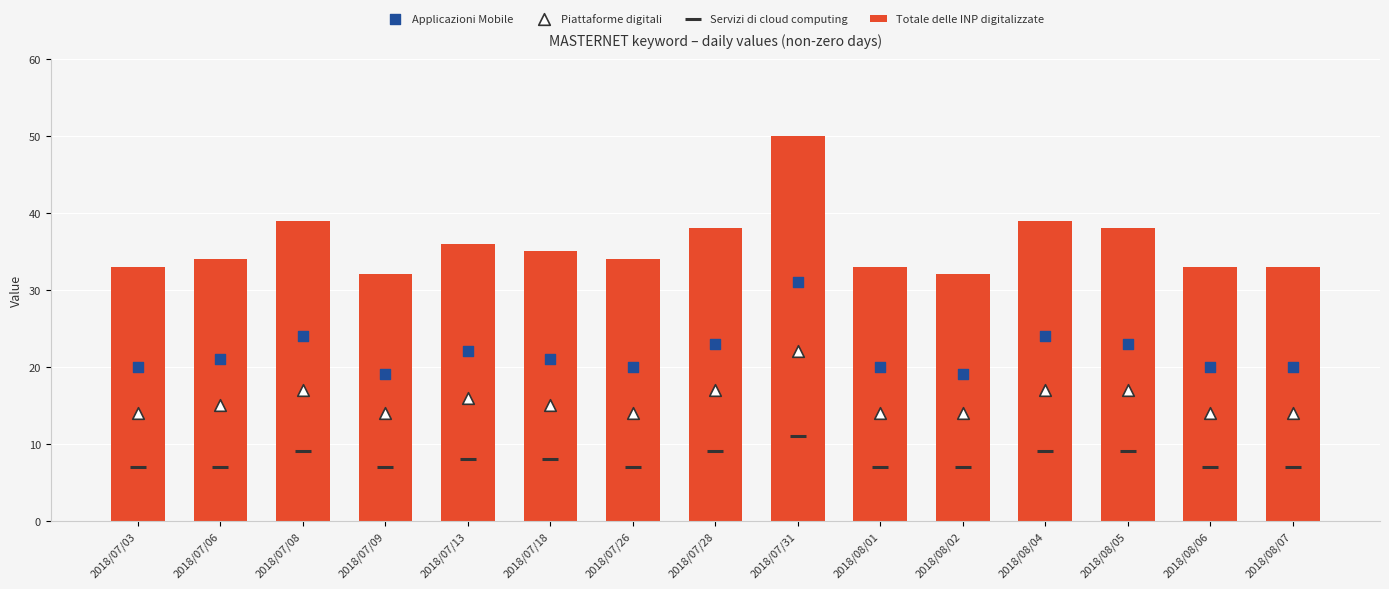

What are all the series names shown in the legend?

Totale delle INP digitalizzate, Applicazioni Mobile, Piattaforme digitali, Servizi di cloud computing